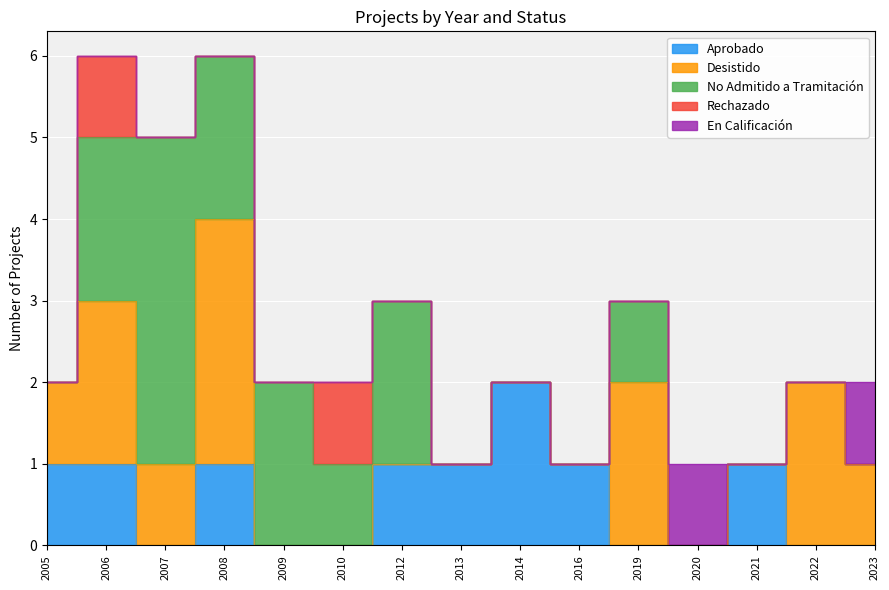

Which series changed the most between 2012 and 2022?

Desistido